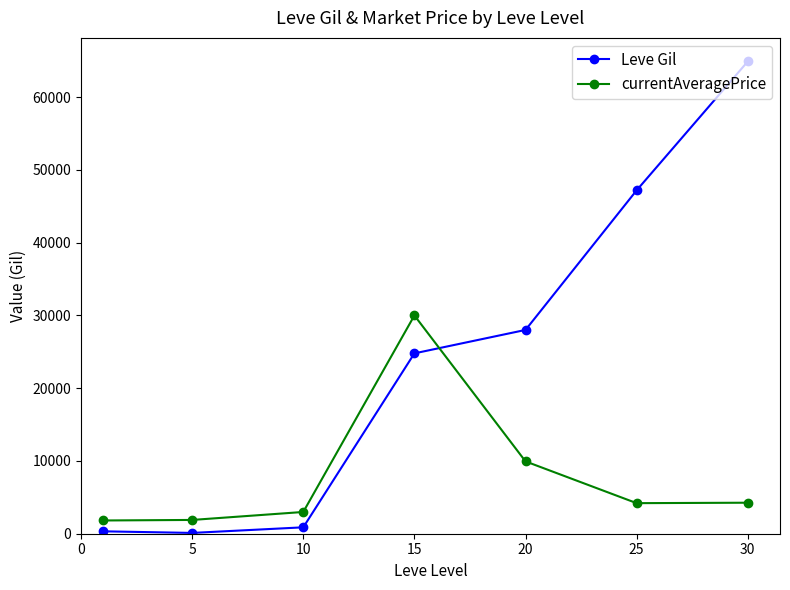

What is the value of the currentAveragePrice point at the 1st from the left?

1820